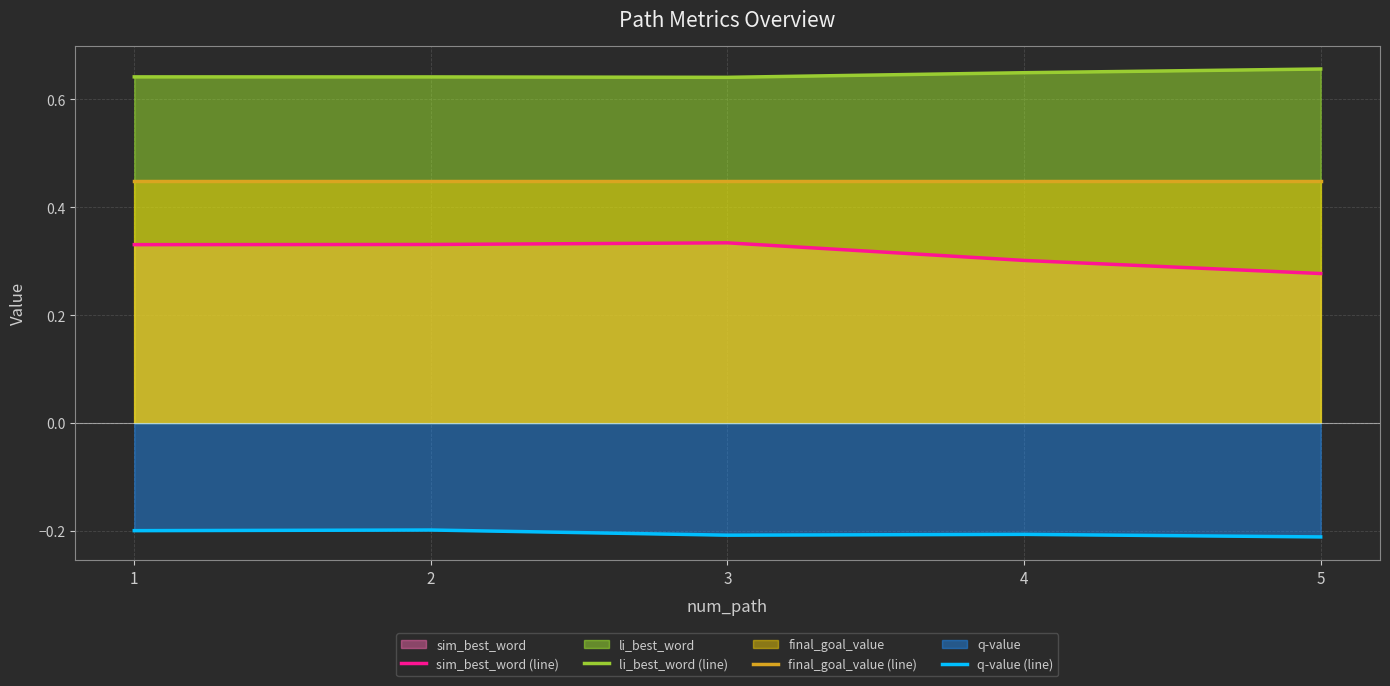

What is the minimum value shown in the chart?

-0.2